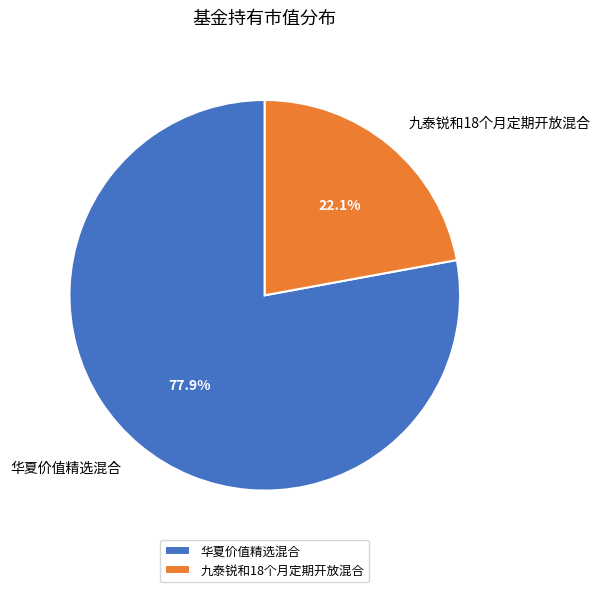

To the nearest percent, what is the difference between the 华夏价值精选混合 and 九泰锐和18个月定期开放混合 slice percentages?

56%